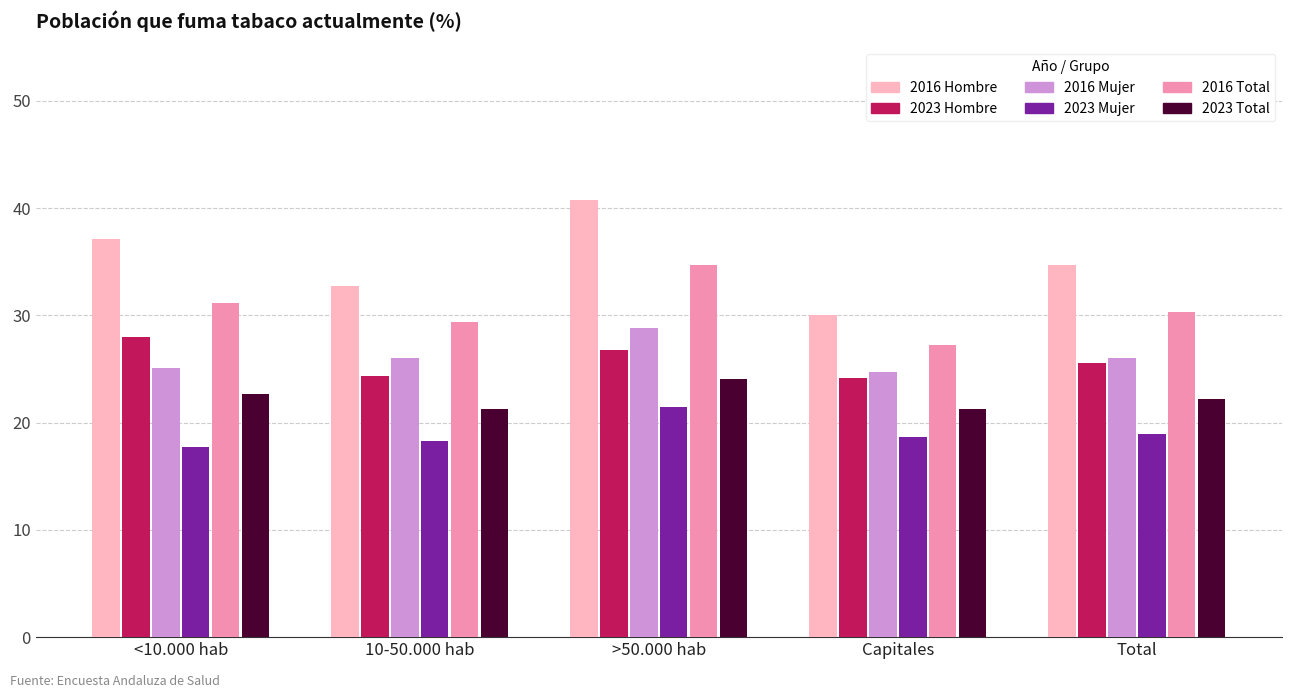

The value of 2016 Mujer at Total is 13.3. True or false?

False